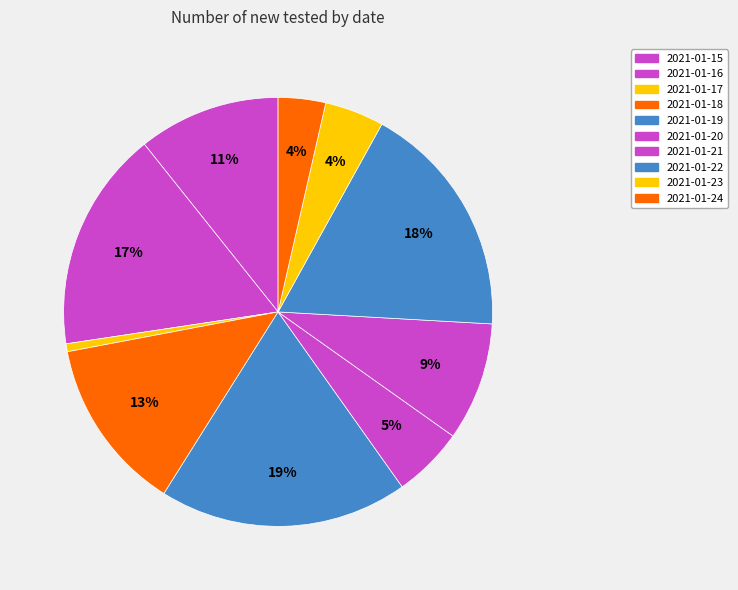

What is the smallest slice in the pie chart?

2021-01-17